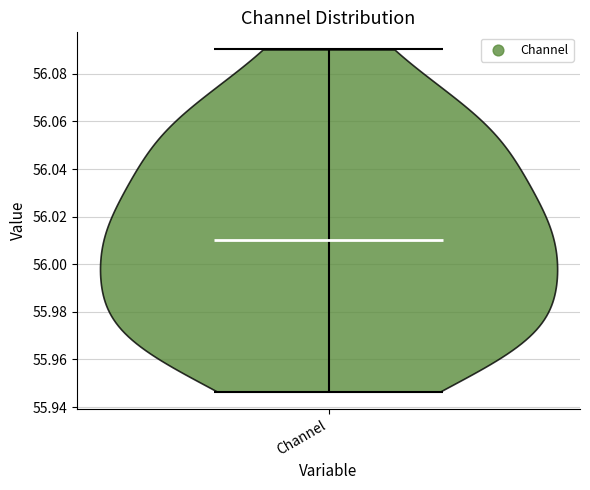

Read this violin plot against the y-axis: where its median line is, and the lowest and highest points the violin reaches. The values are not printed on the chart, so give them approximately, as read against the axis.

median line 56.010, lowest point 55.946, highest point 56.090